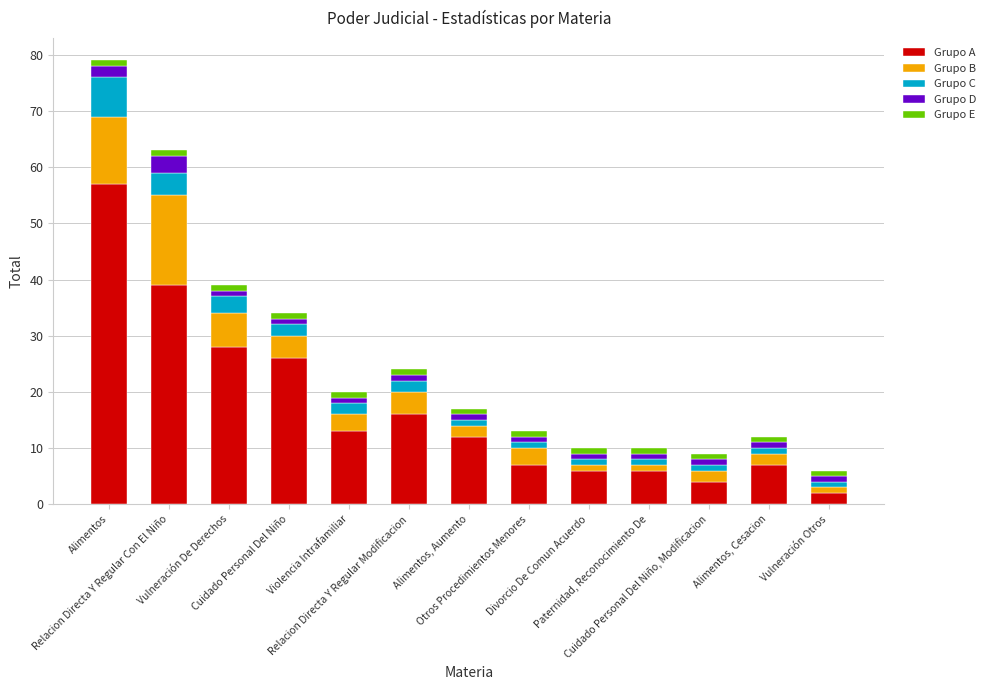

How many bars are there in total?

13